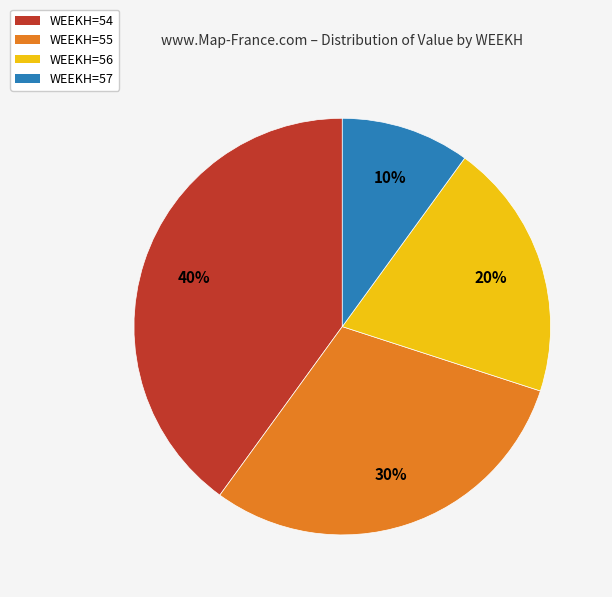

Do WEEKH=55 and WEEKH=57 together represent more than half of the pie?

No